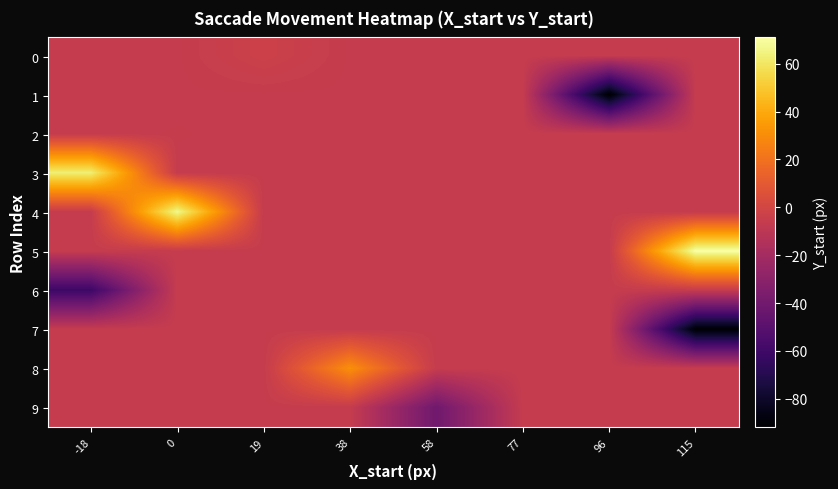

Which category has the lowest value across all series?

96